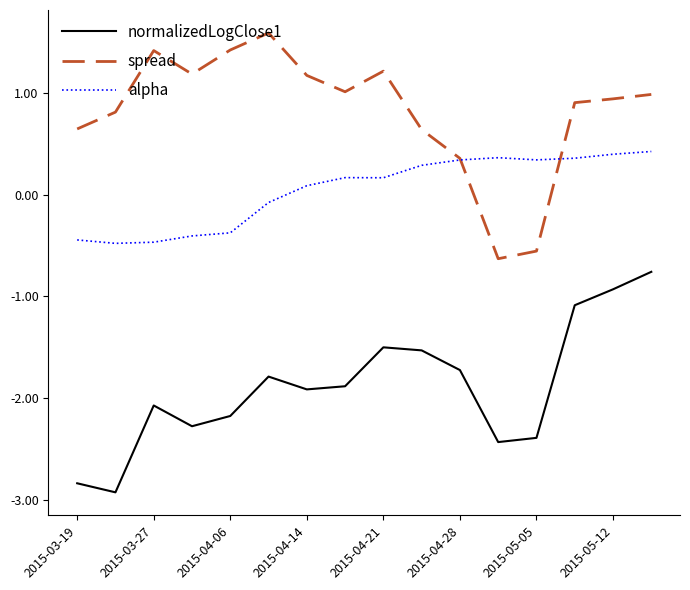

List the series in order of their overall mean, highest first.

spread, alpha, normalizedLogClose1